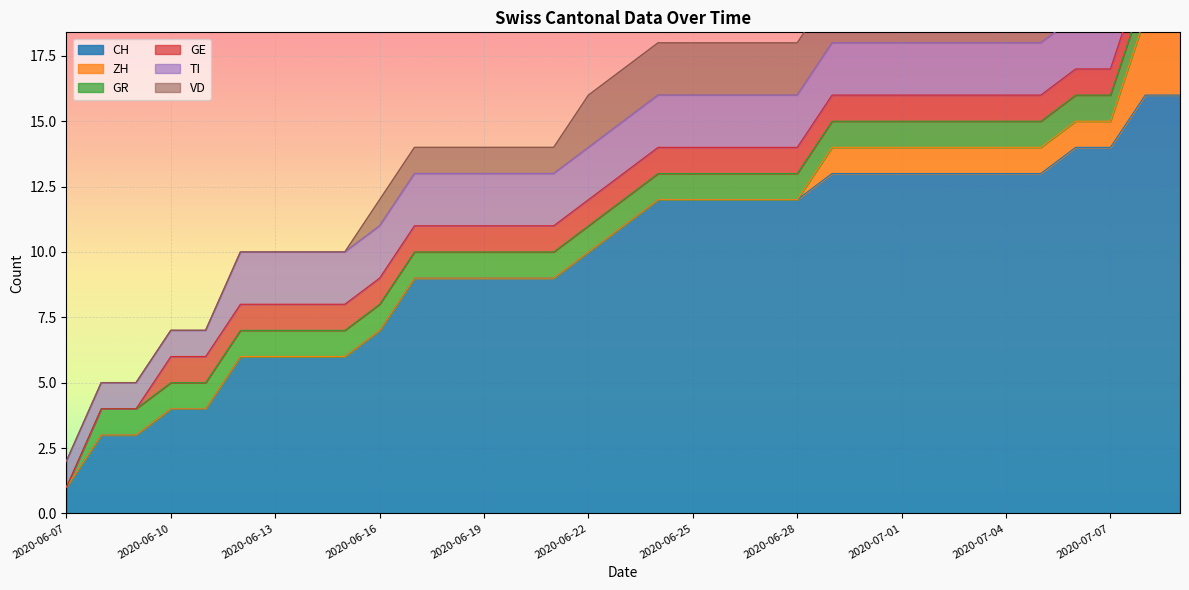

What is the greatest value displayed?

16